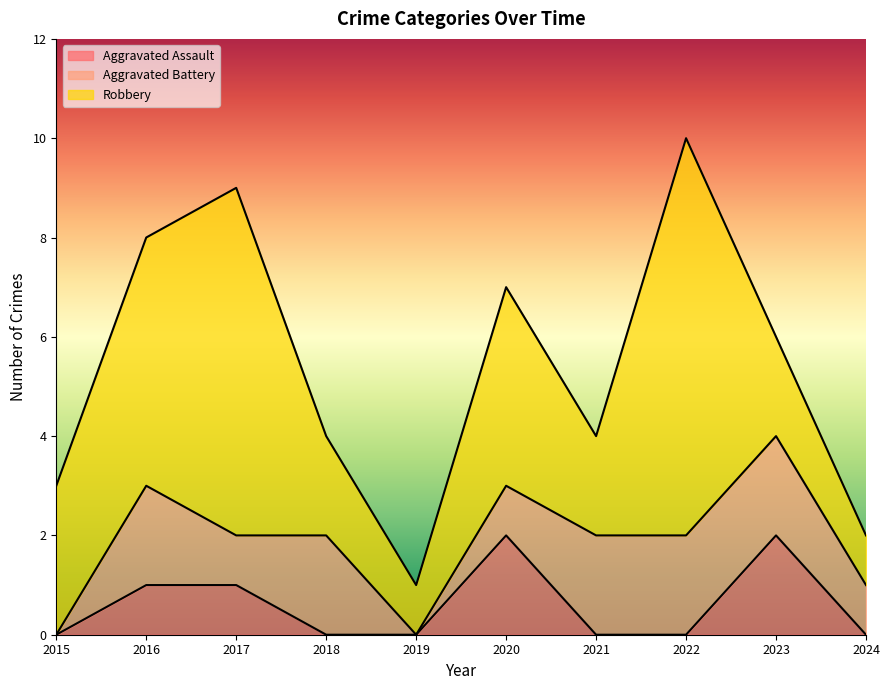

The value of Aggravated Assault at 2021 is 0. True or false?

True